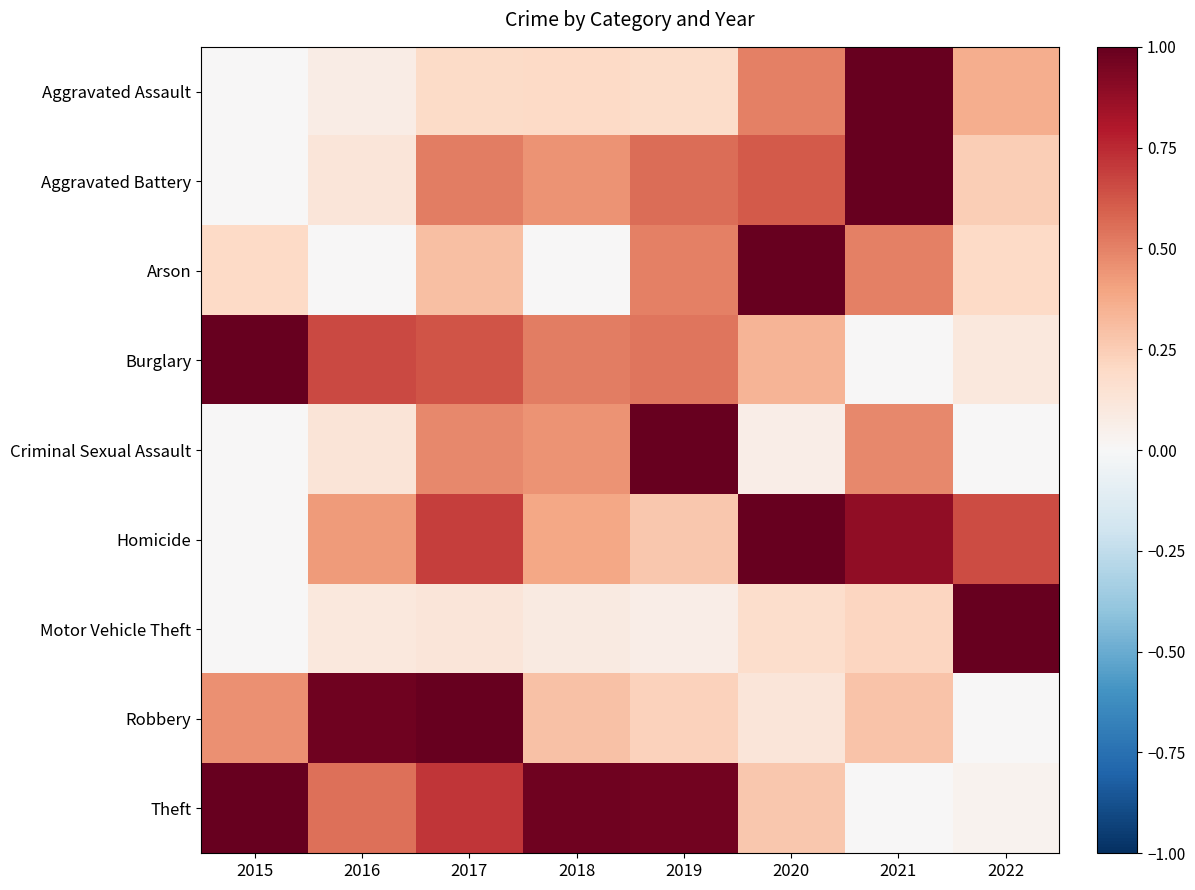

How many data points does each series have?

8